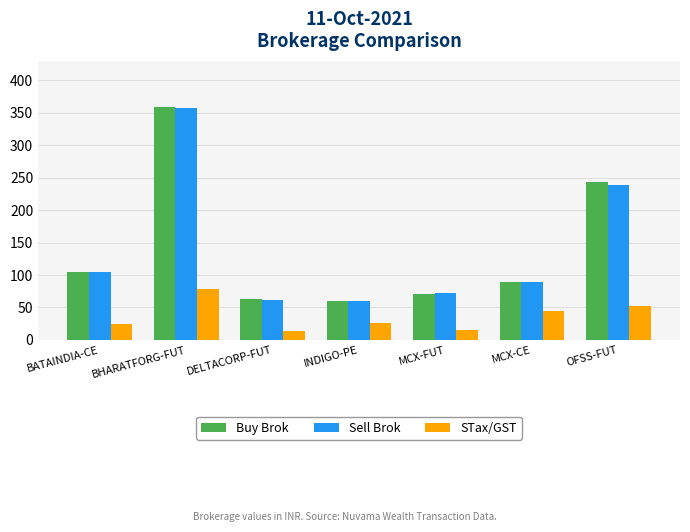

At which category does the chart reach its peak across all series?

BHARATFORG-FUT